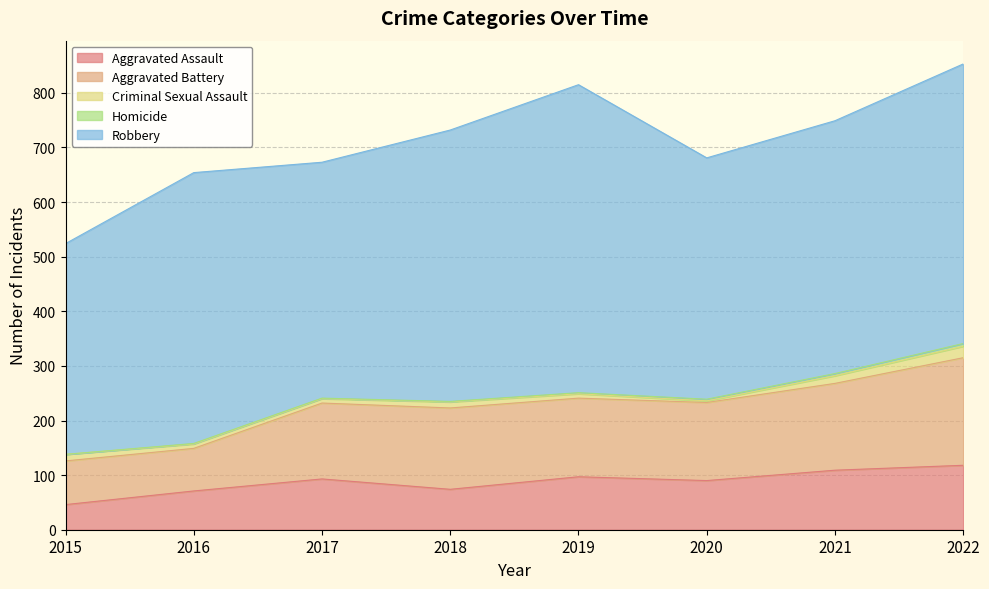

Read the Homicide value at 2021.

4